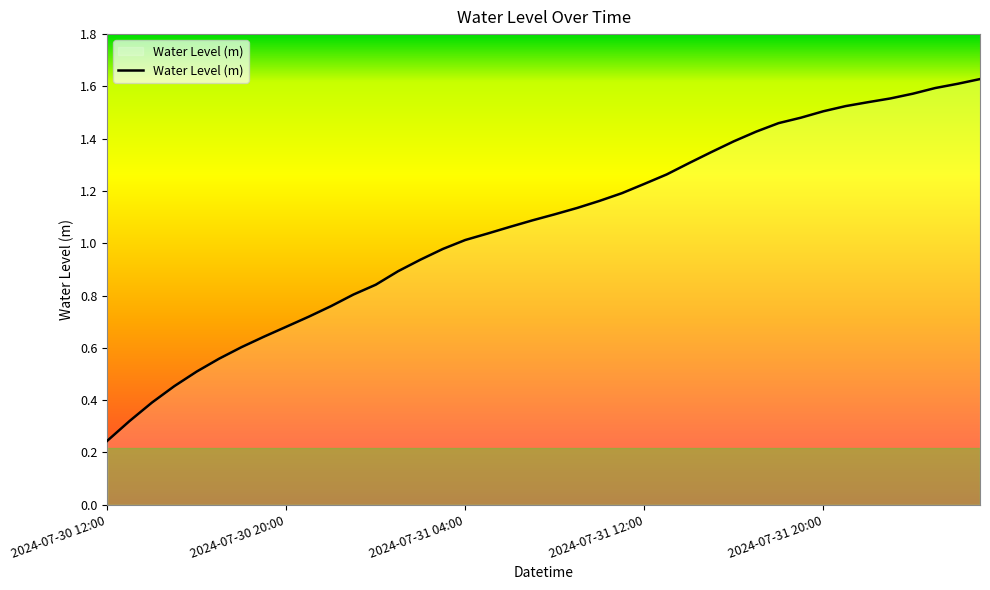

Count the number of categories in the chart.

40